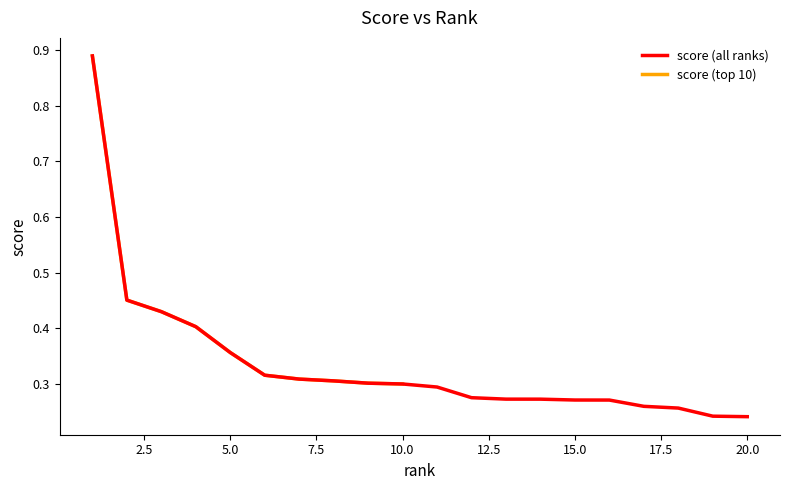

Reading left to right, extract all data points from this chart.

0.9	0.5	0.4	0.4	0.4	0.3	0.3	0.3	0.3	0.3	0.3	0.3	0.3	0.3	0.3	0.3	0.3	0.3	0.2	0.2